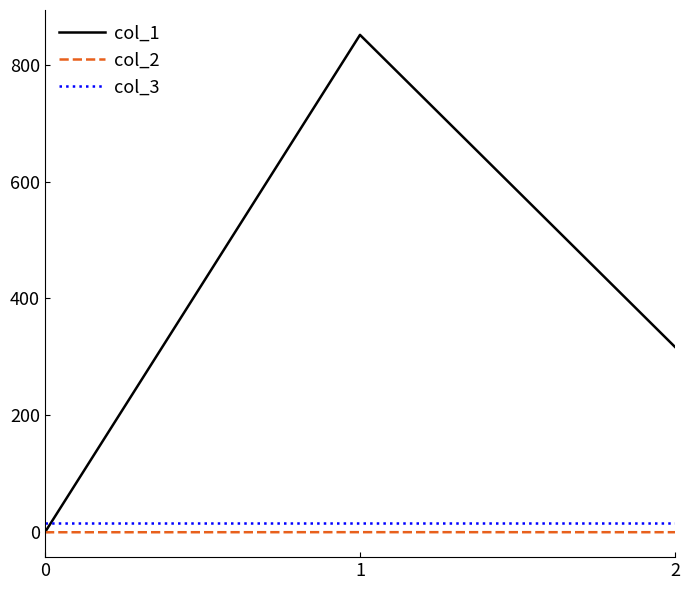

Which series has the widest spread of values?

col_1